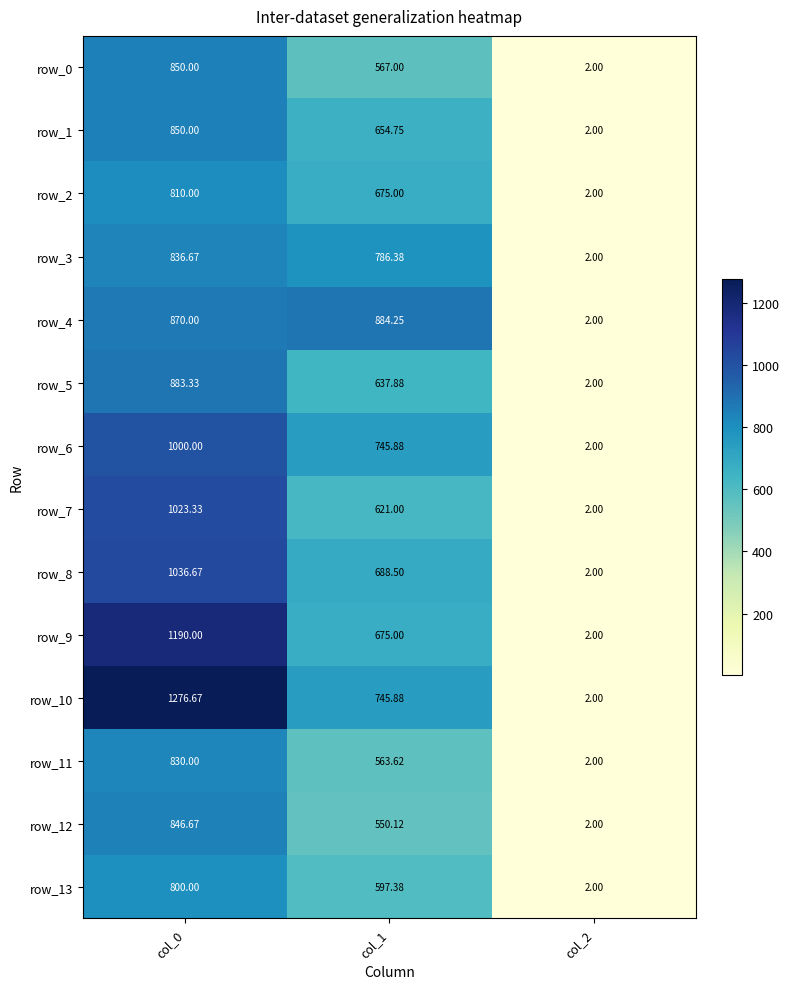

How many data points in row_6 are above 745?

2